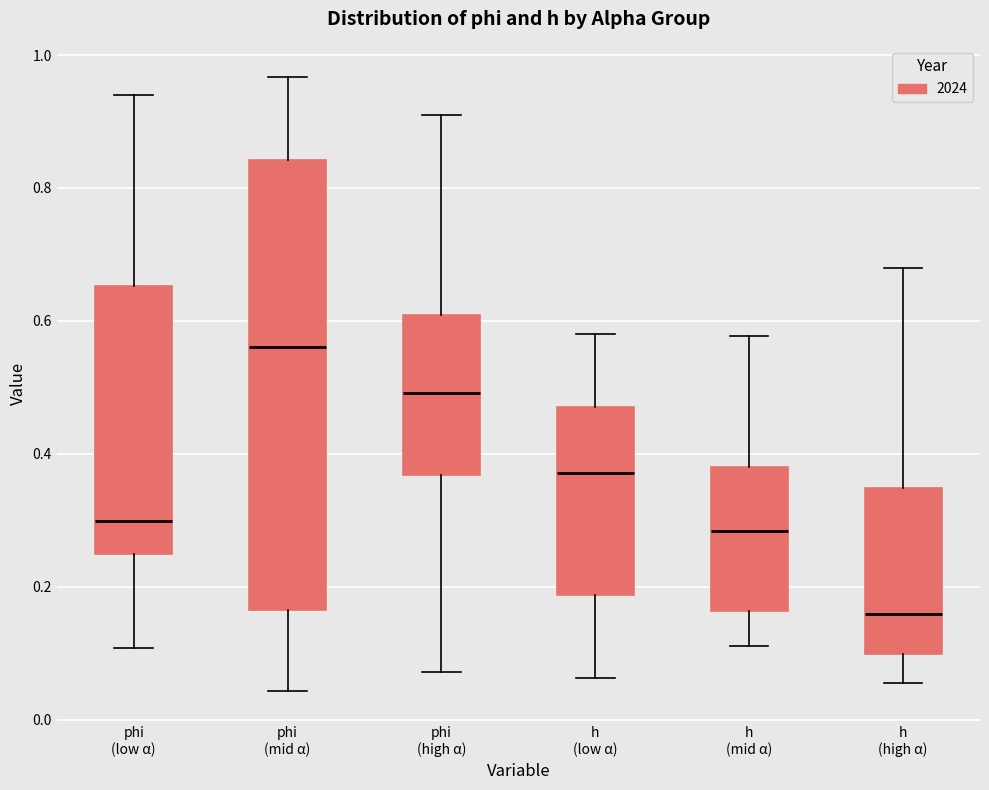

Comparing the boxes themselves (not the whiskers), which one is the tallest?

phi (mid α)